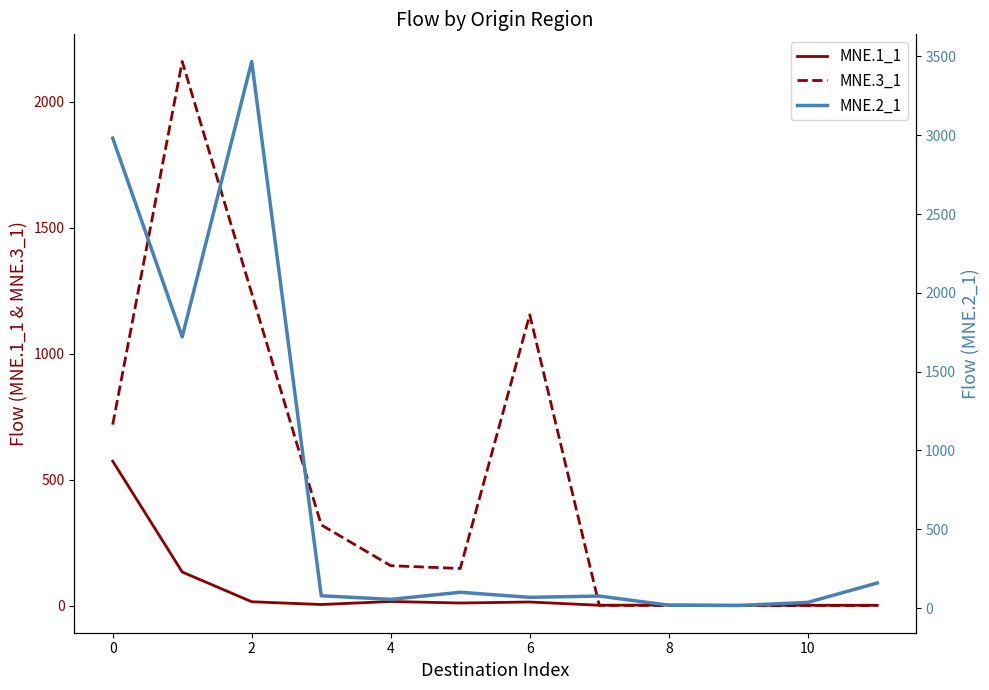

True or false: MNE.2_1 and MNE.1_1 intersect in this chart.

False